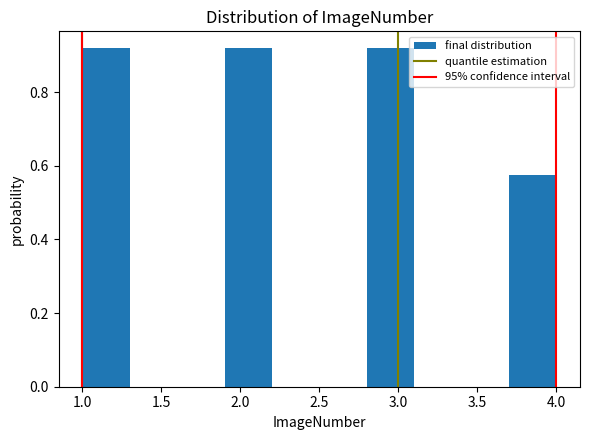

What is the height of the bar covering 1.9 to 2.2 on the x-axis? The values are not printed on the chart, so give them approximately, as read against the axis.

0.92